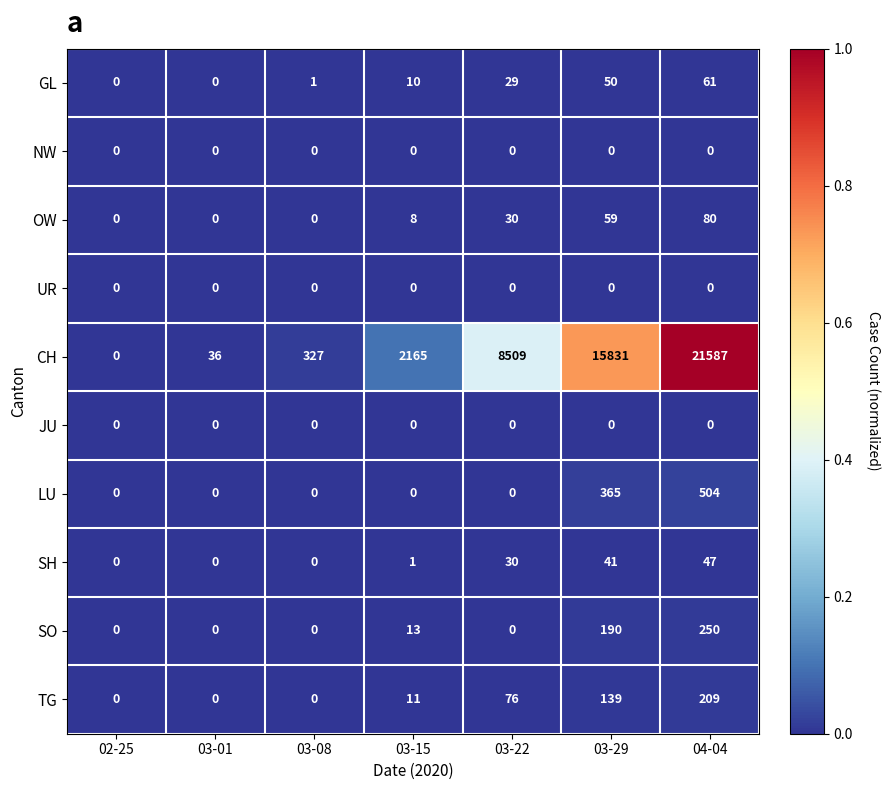

What is the highest value of the CH series?

21587